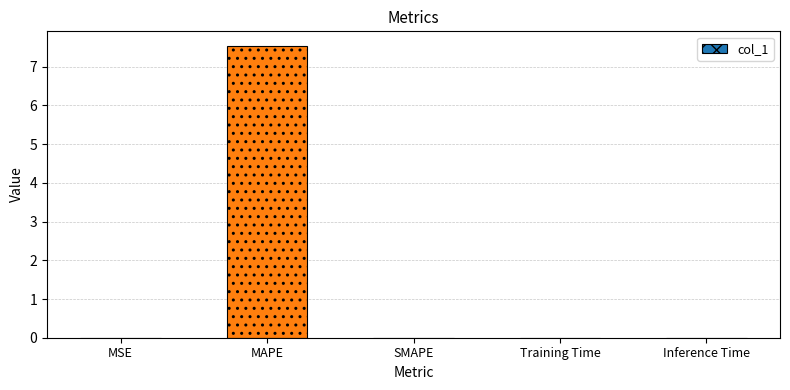

Is it true that the value at SMAPE is -3.1?

False